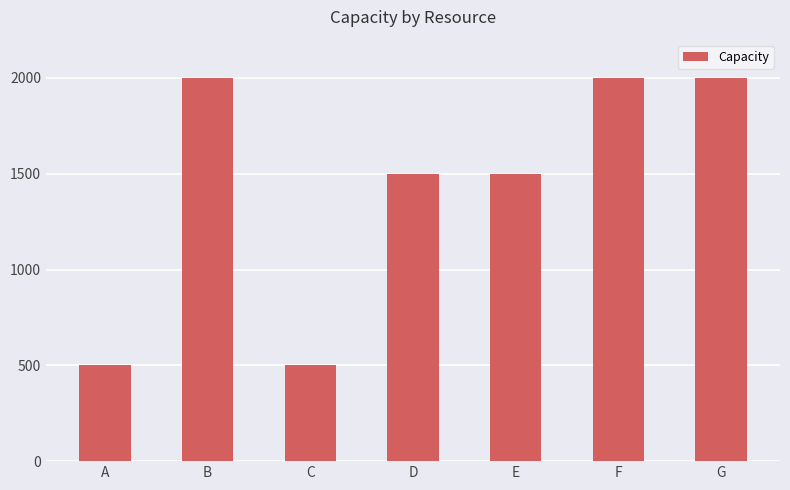

What is the sum of all values?

10000